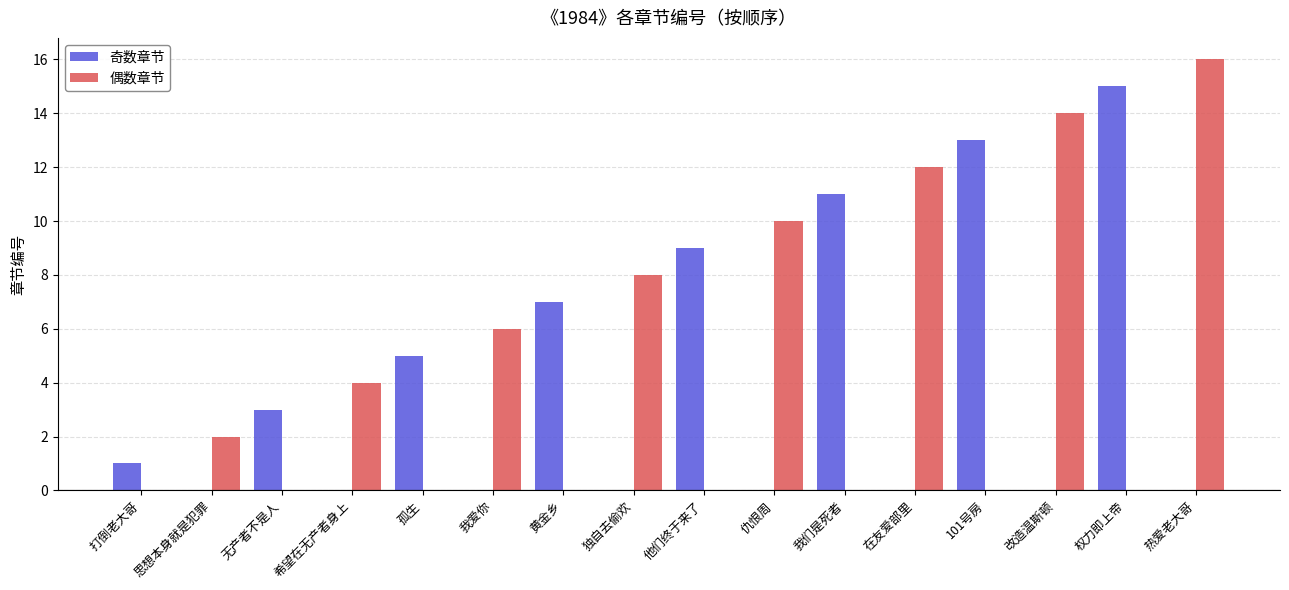

What is the sum of the 偶数章节 values at 独自去偷欢 and 黄金乡?

8